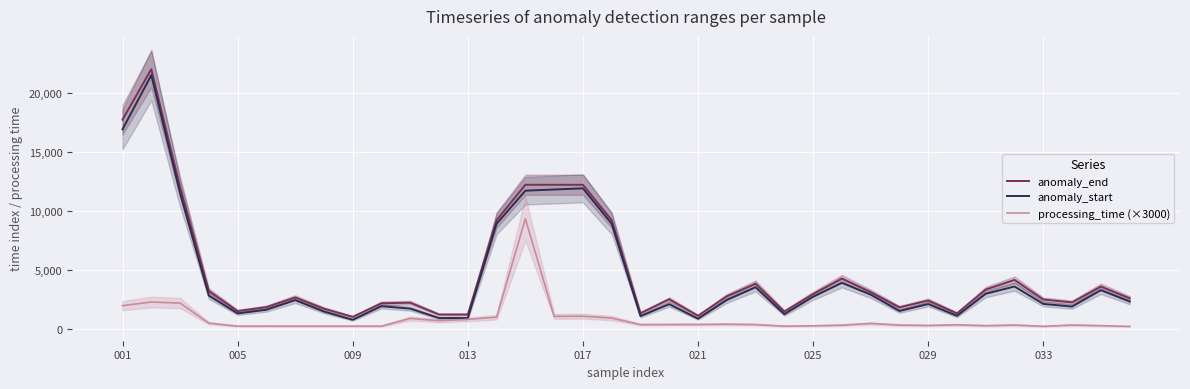

What is the minimum value for anomaly_start?

752.0